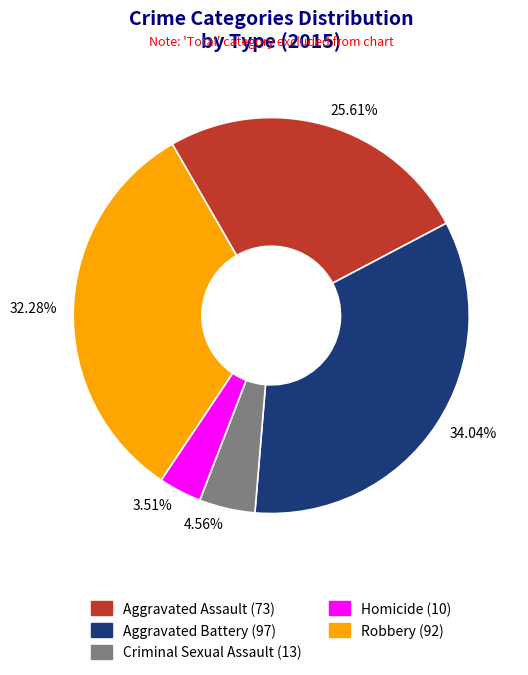

To the nearest percent, what is the average slice percentage?

20%